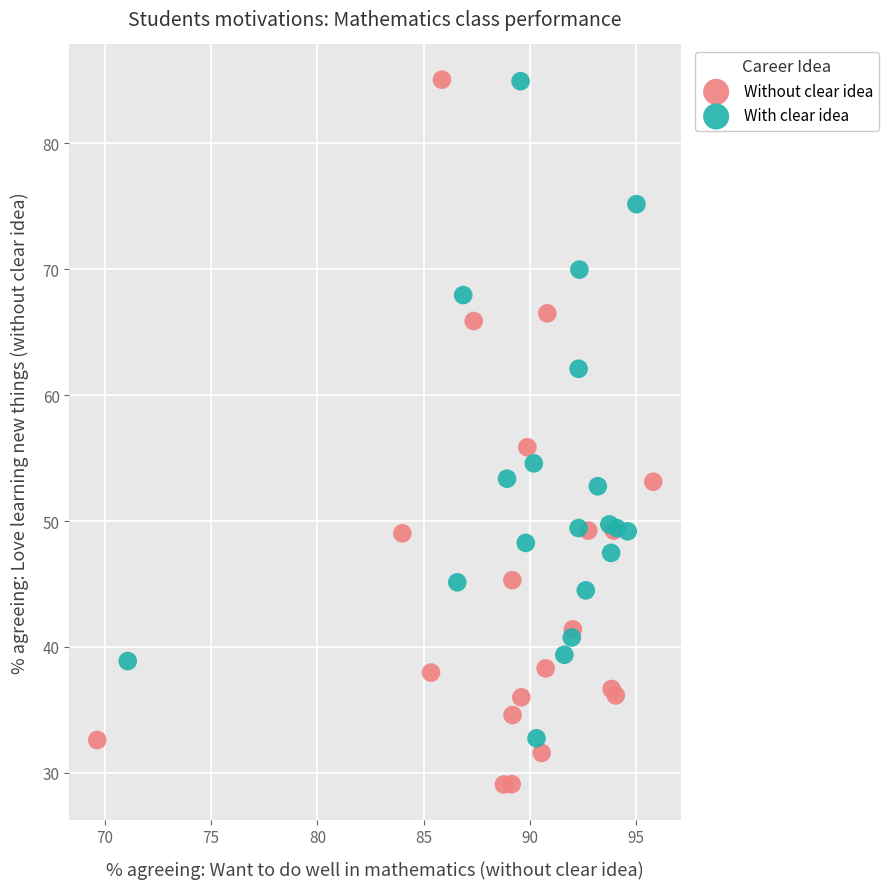

Which series contains the lowest Y value?

Without clear idea